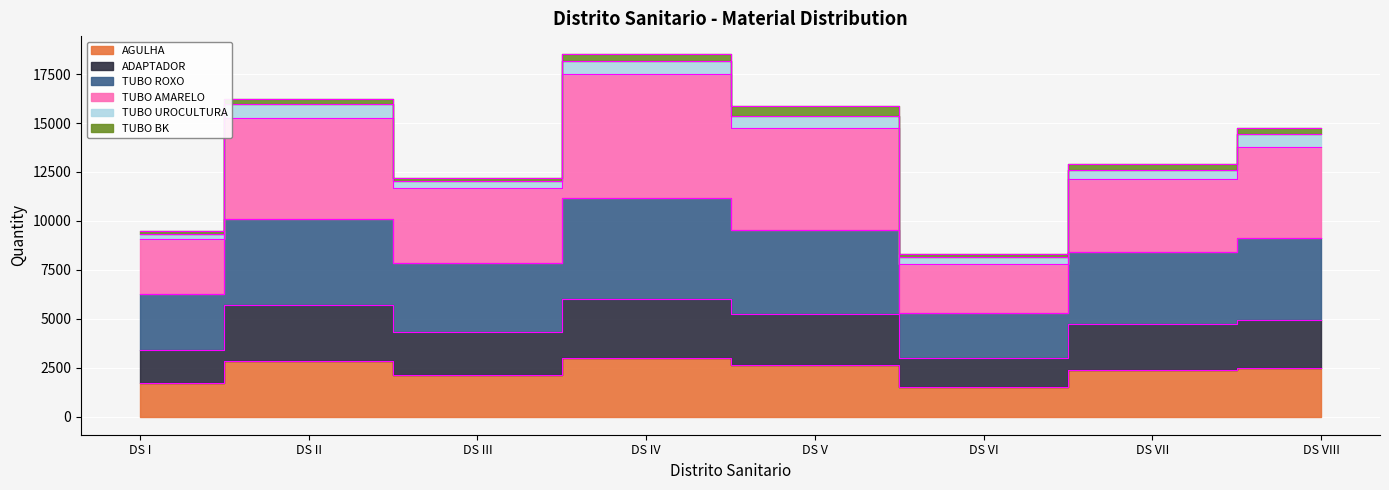

What is the approximate value of TUBO ROXO at DS VII, to the nearest 50?

12150